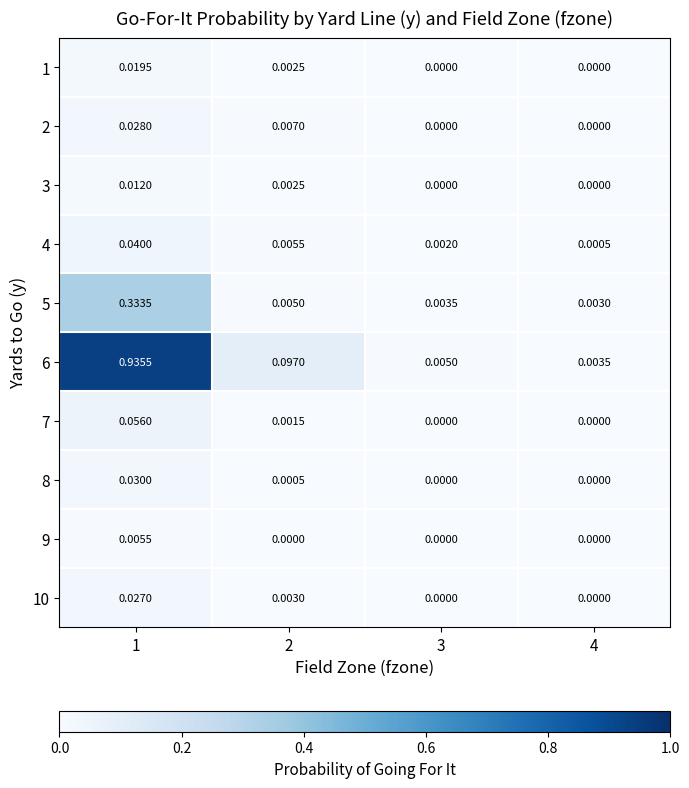

Between 2 and 4, which is larger?

2